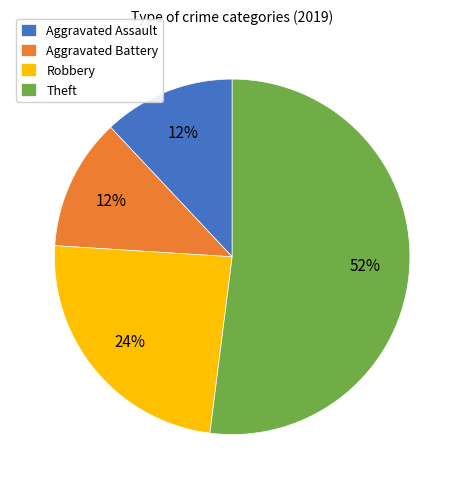

Does Robbery account for over 50% of the chart?

No